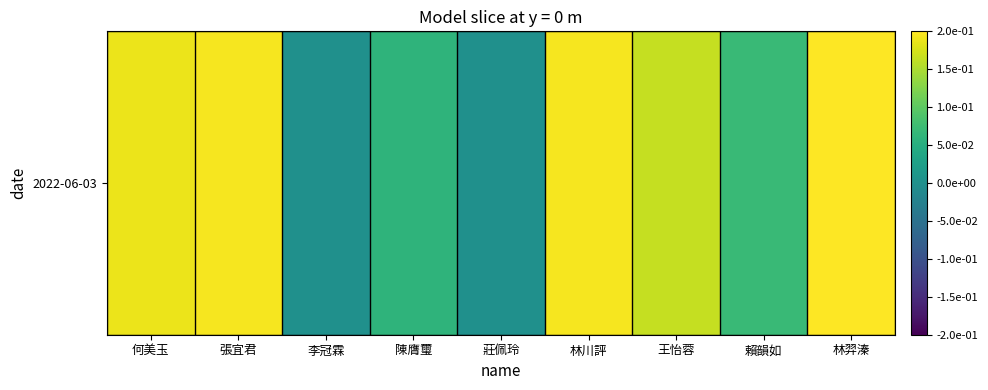

List the labels in order of value, smallest first.

李冠霖, 莊佩玲, 陳膺璽, 賴韻如, 王怡蓉, 何美玉, 張宜君, 林川評, 林羿溱